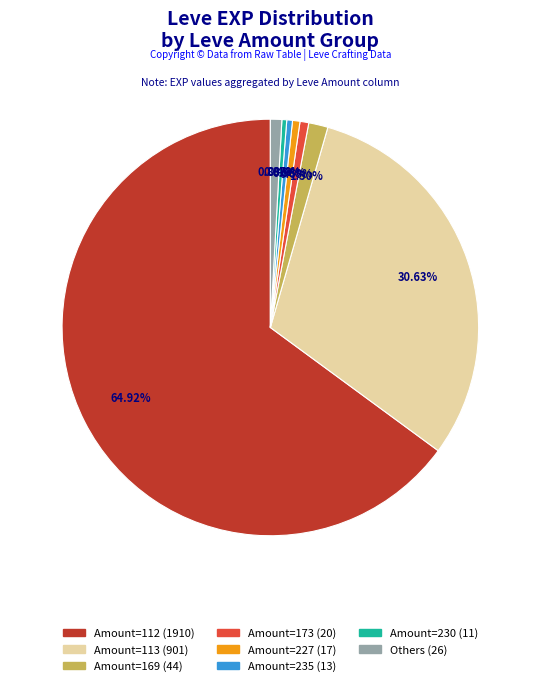

Is there any slice that represents more than half of the pie?

Yes